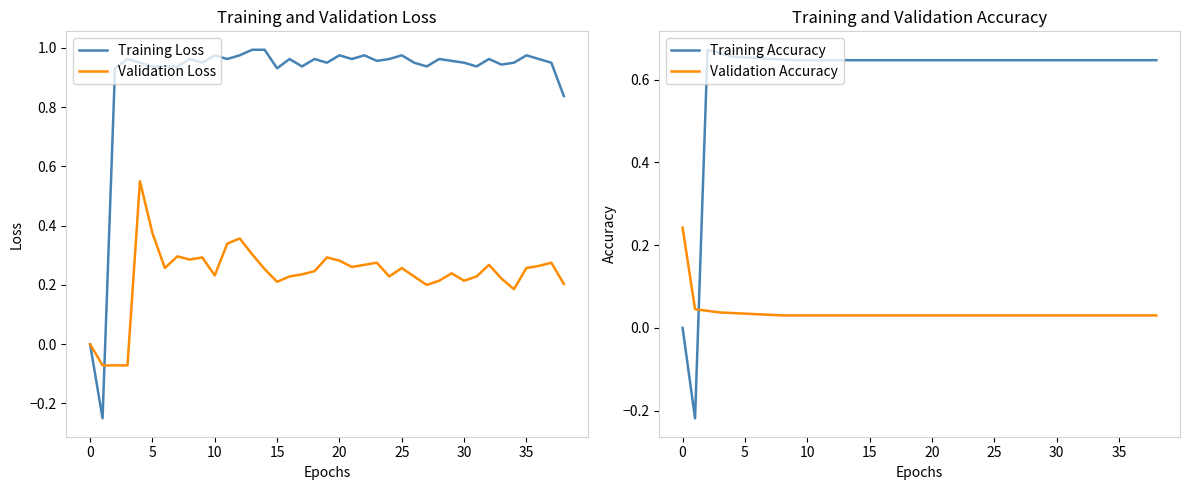

The value of Validation Loss at 0 is 0.0. True or false?

True